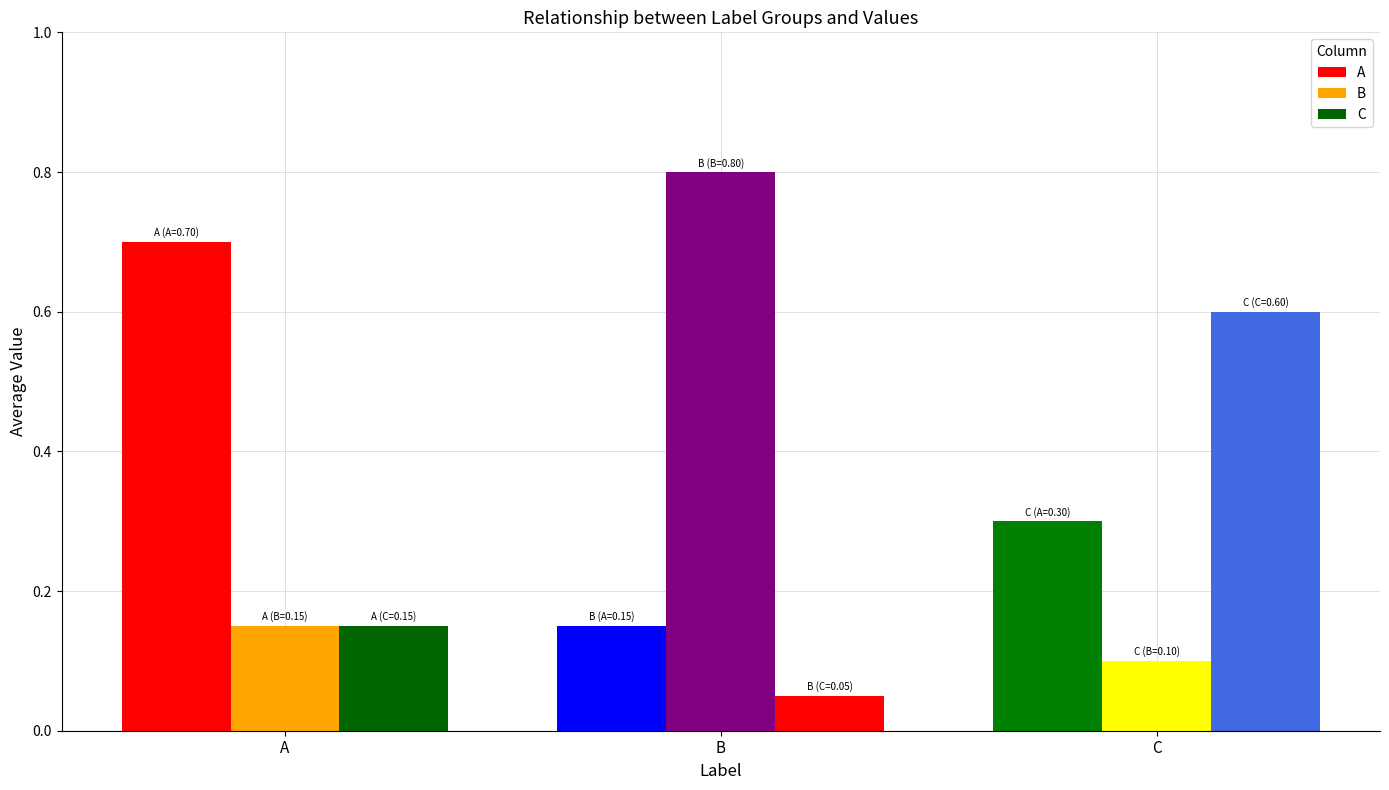

Is the value of C at B greater than the value of A at A?

No